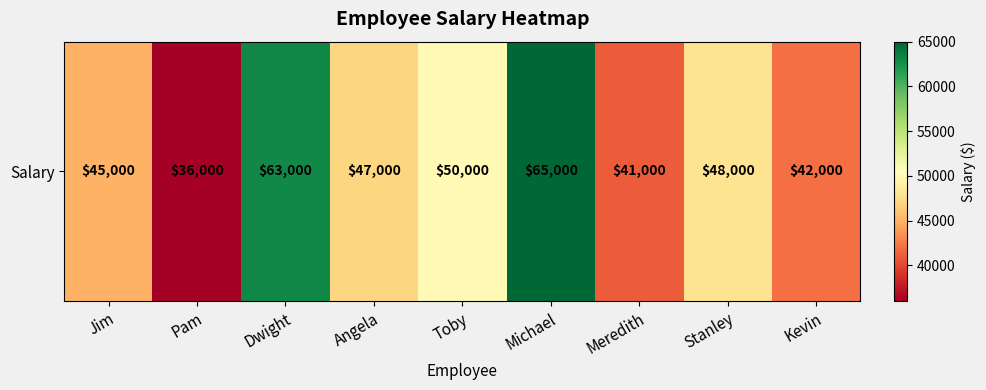

Rank the categories by value from lowest to highest.

Pam, Meredith, Kevin, Jim, Angela, Stanley, Toby, Dwight, Michael